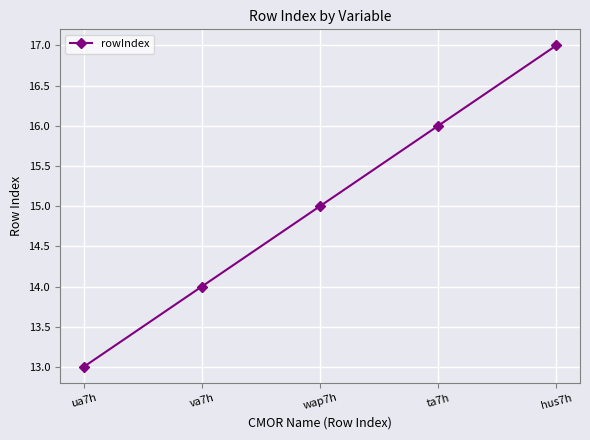

Rank the categories by value from highest to lowest.

hus7h, ta7h, wap7h, va7h, ua7h